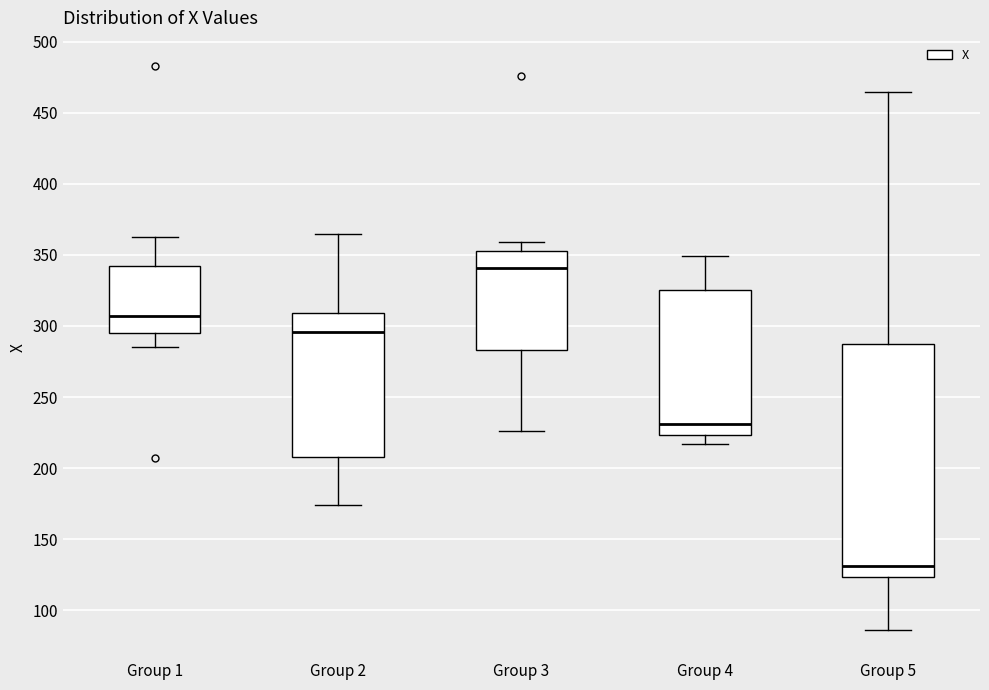

Where does the median line of the box for Group 4 sit on the y-axis? The values are not printed on the chart, so give them approximately, as read against the axis.

230